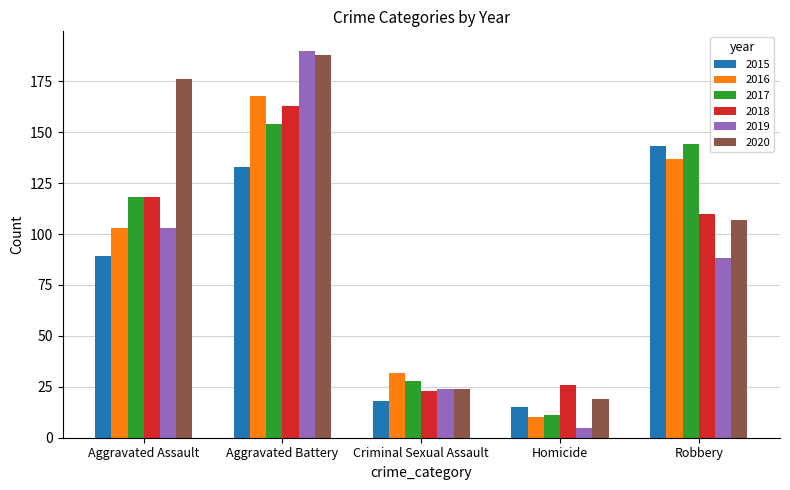

Does the chart contain stacked bars?

No